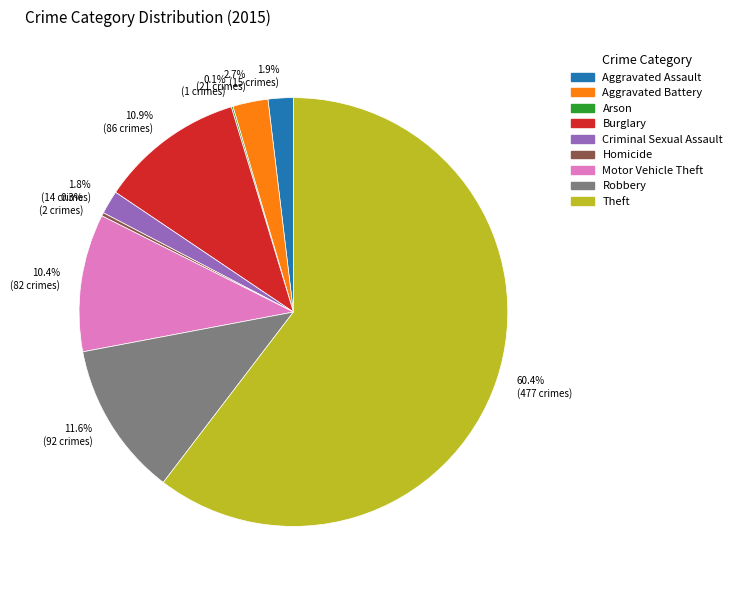

Which has a higher value, Criminal Sexual Assault or Aggravated Battery?

Aggravated Battery